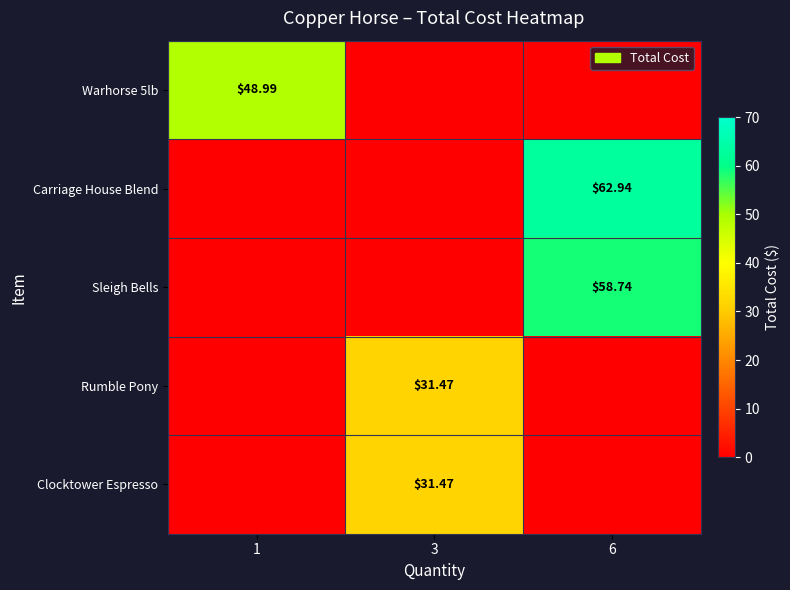

Which series has the largest total across all categories?

Carriage House Blend